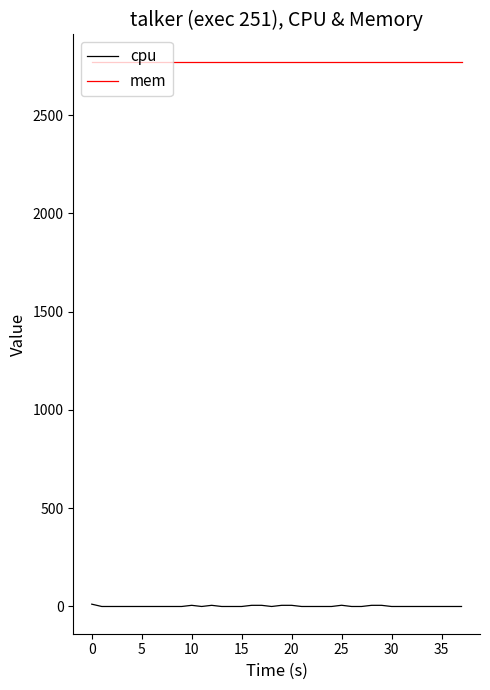

Is this an area chart (filled region under the line)?

No